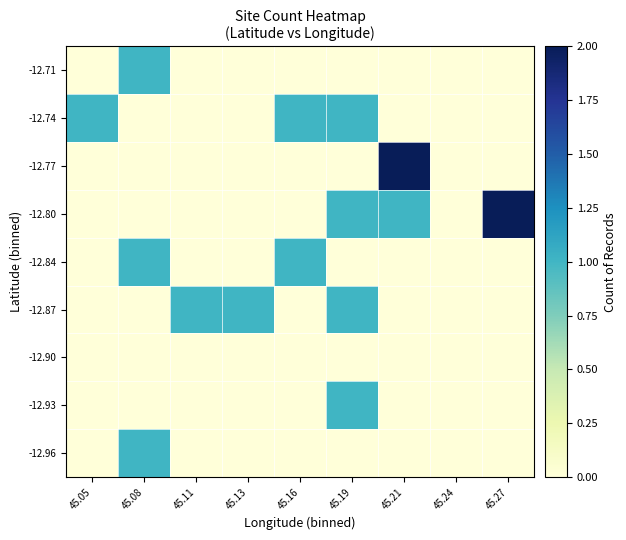

Count the number of data series in this chart.

9